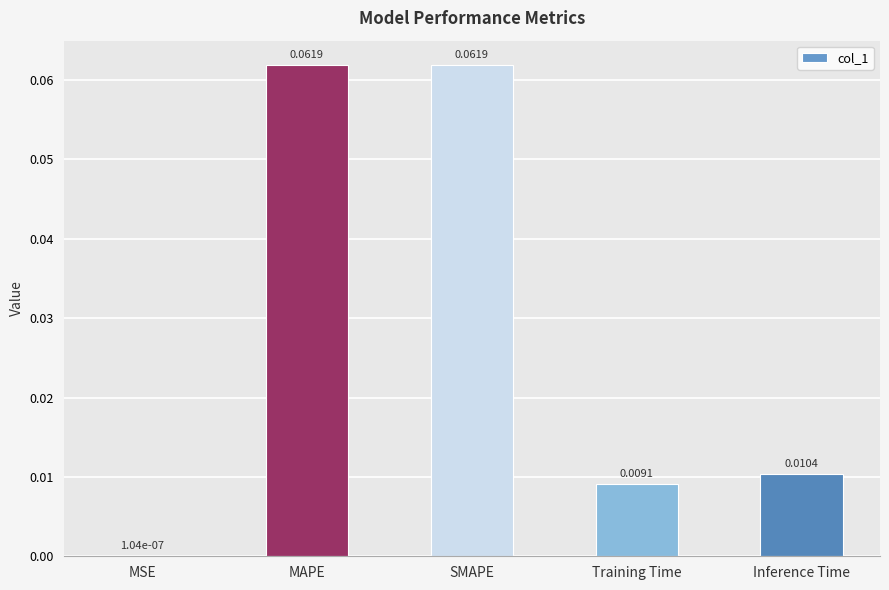

Between MSE and SMAPE, which is larger?

SMAPE